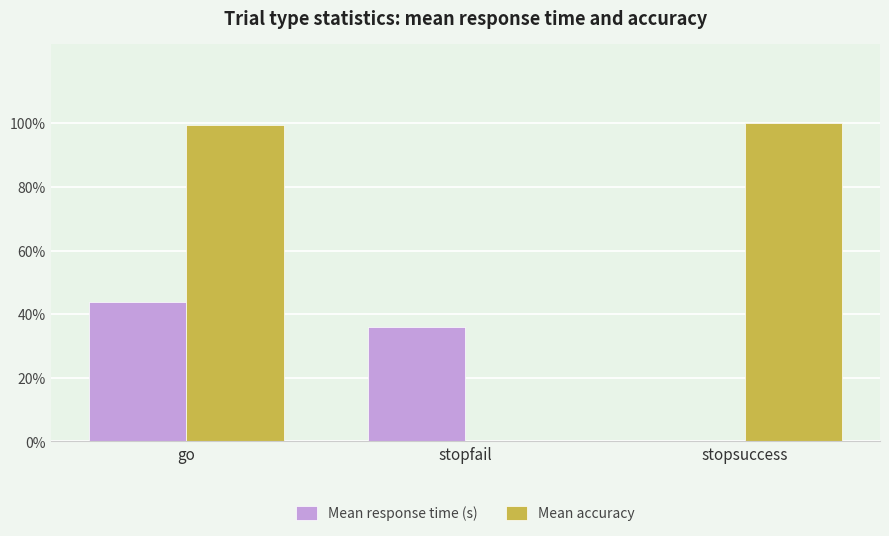

What are all the series names shown in the legend?

Mean response time (s), Mean accuracy